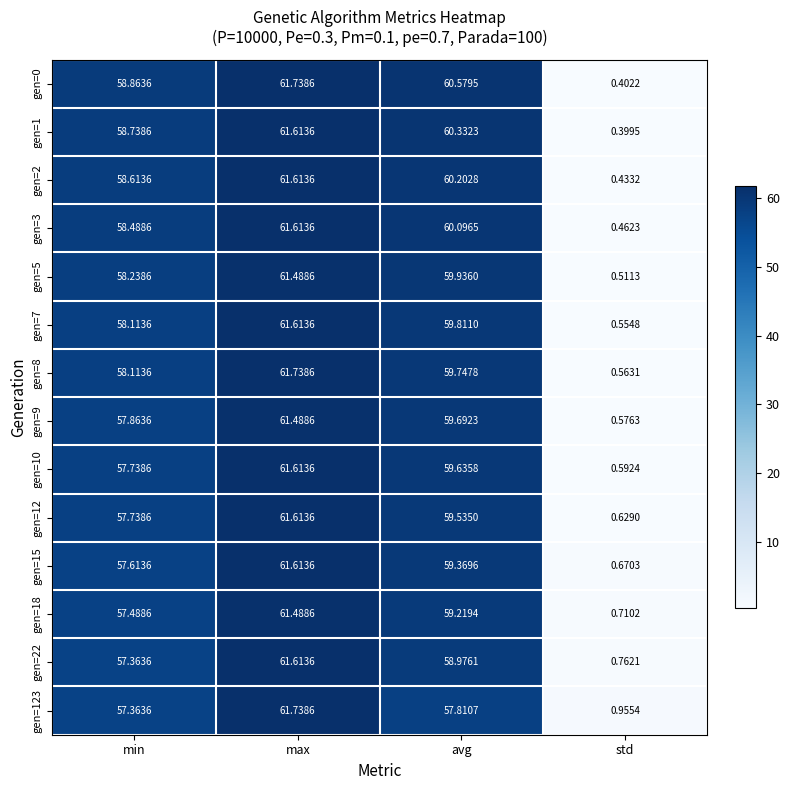

List the labels in order of gen=1 value, smallest first.

std, min, avg, max